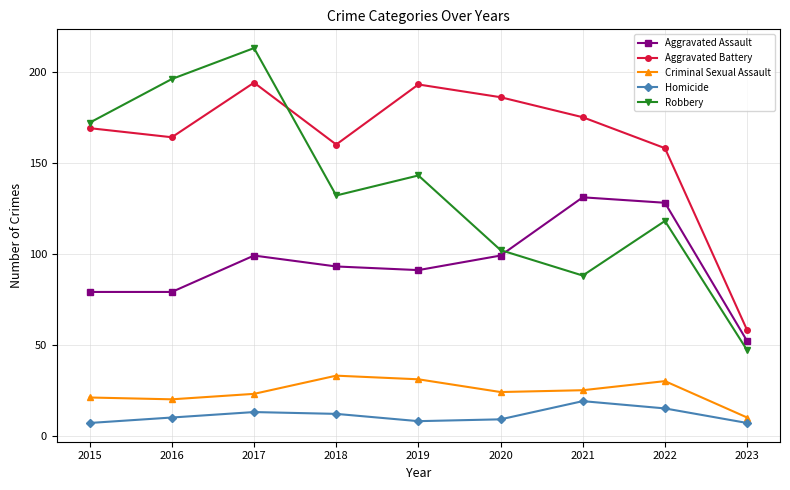

Rank the series by their maximum value, from highest to lowest.

Robbery, Aggravated Battery, Aggravated Assault, Criminal Sexual Assault, Homicide